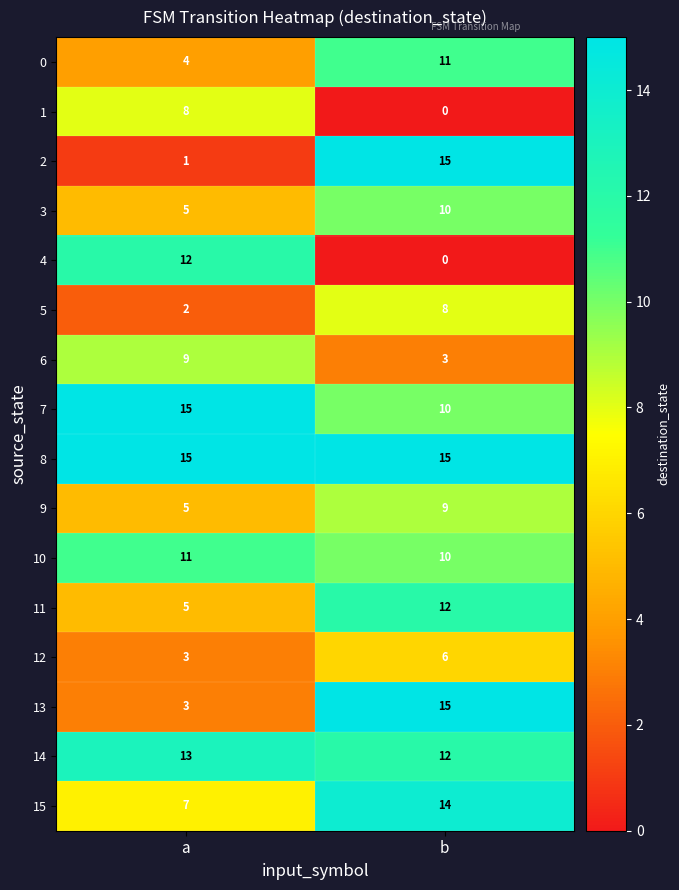

What is the total value across all series at a?

118